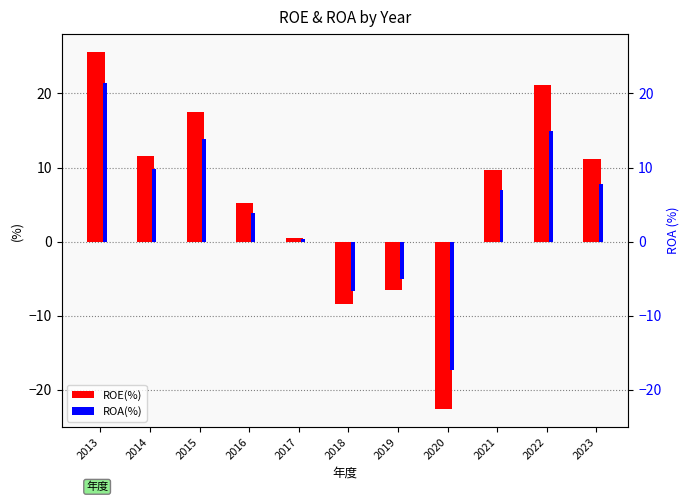

Does the chart contain any negative values?

Yes